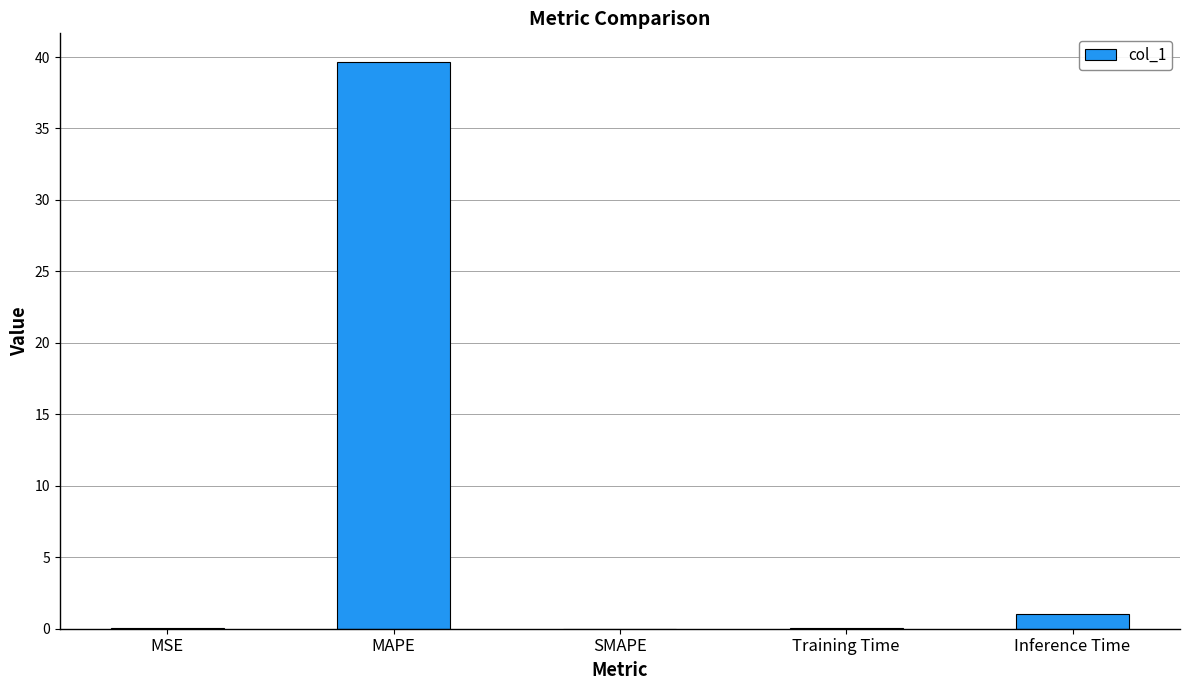

The chart shows a value of 39.7 at MAPE. True or false?

True